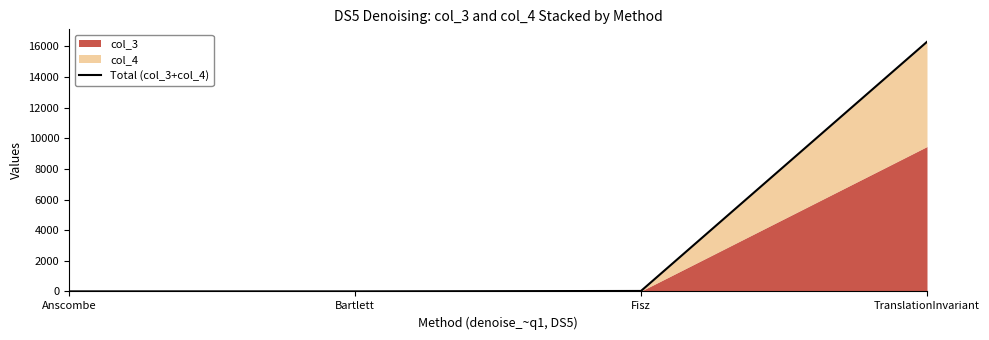

What position from the right is Fisz?

2